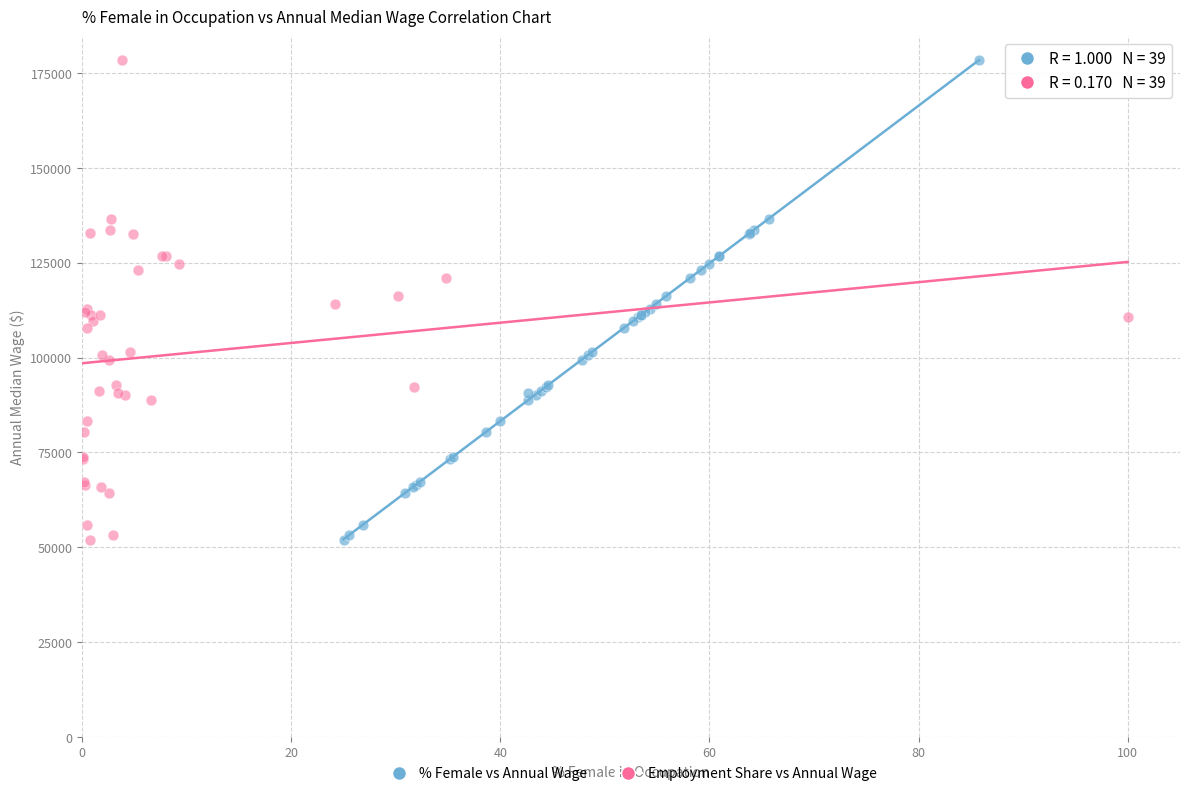

What are all the series names shown in the legend?

% Female vs Annual Wage, Employment Share vs Annual Wage